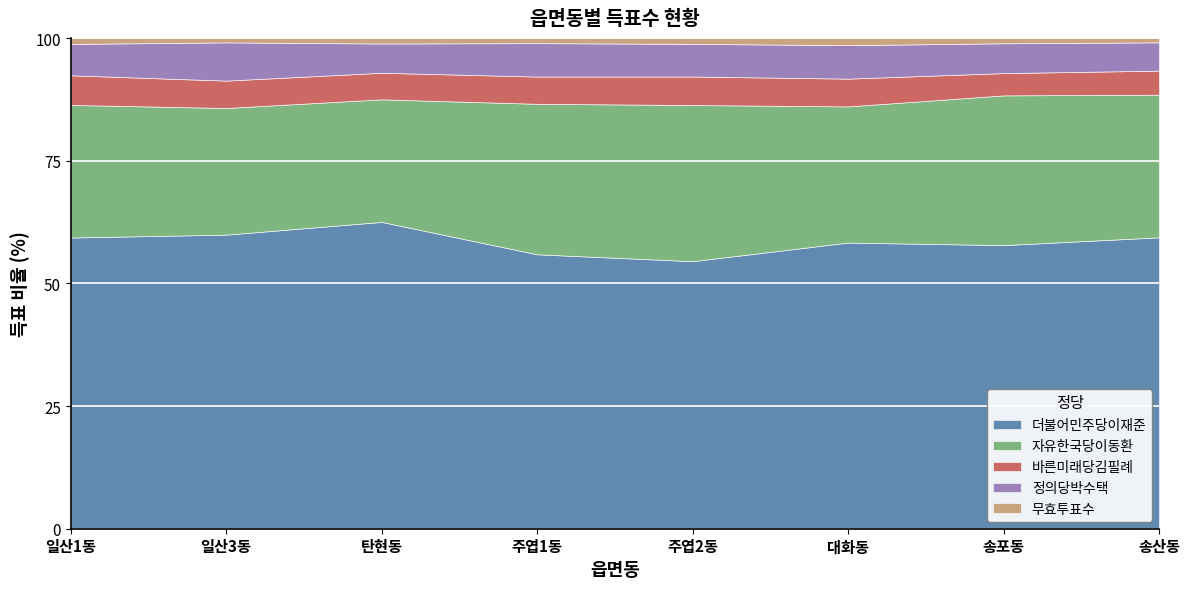

What is the label of the 3rd point from the right?

대화동